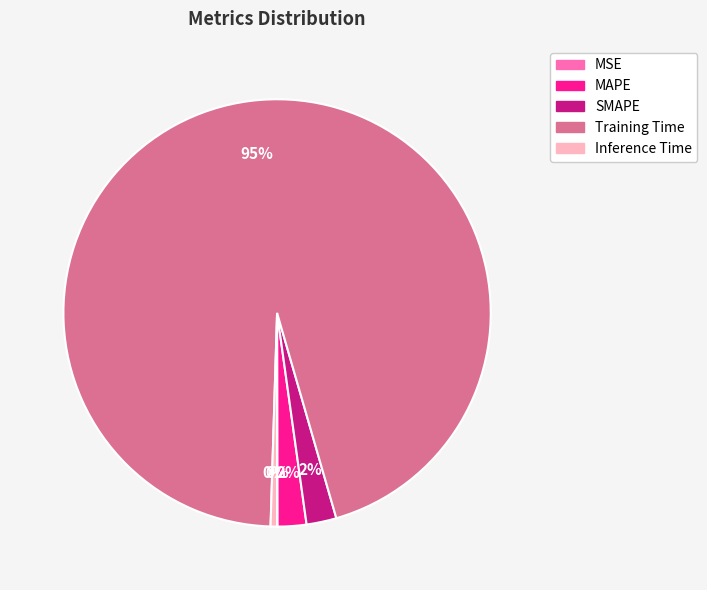

What is the largest slice in the pie chart?

Training Time